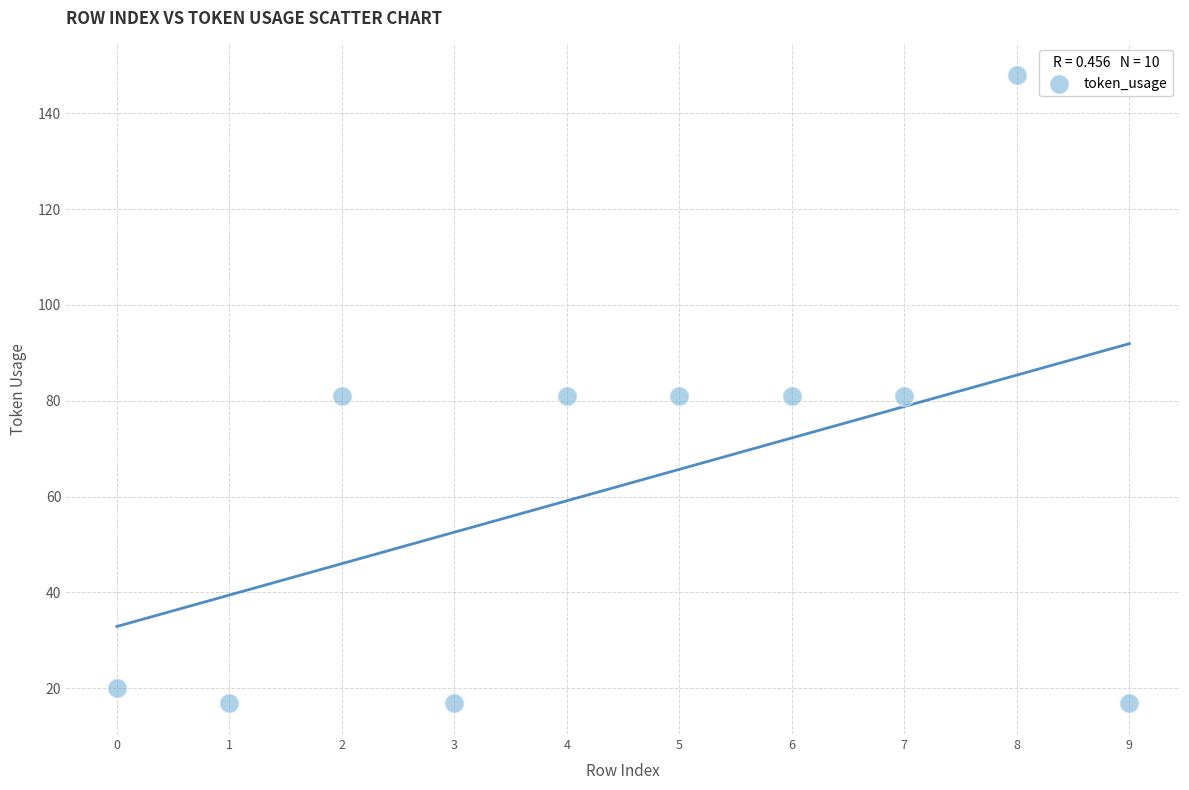

What is the range of Y values (max minus min)?

131